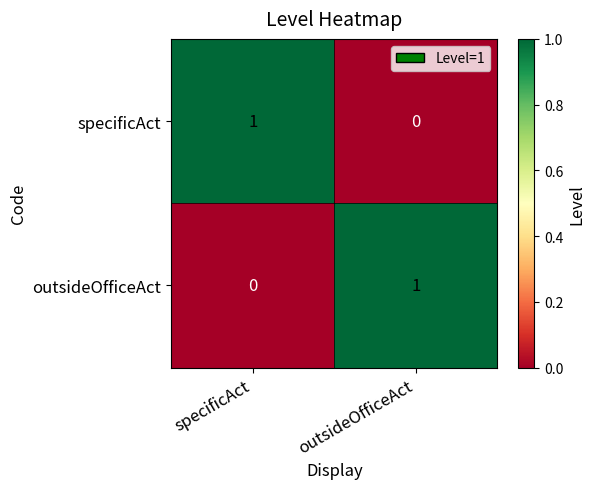

Rank the categories by specificAct value from highest to lowest.

specificAct, outsideOfficeAct